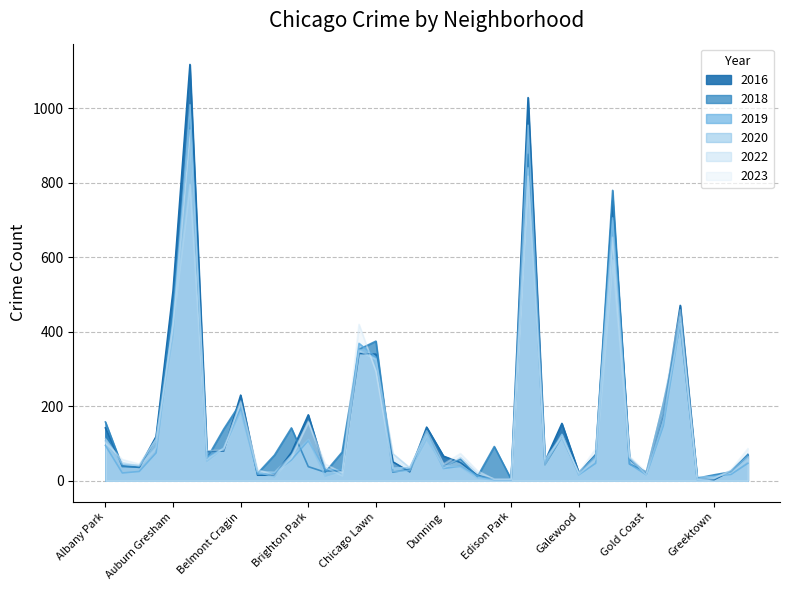

Which category has the lowest value in the 2023 series?

Edgewater